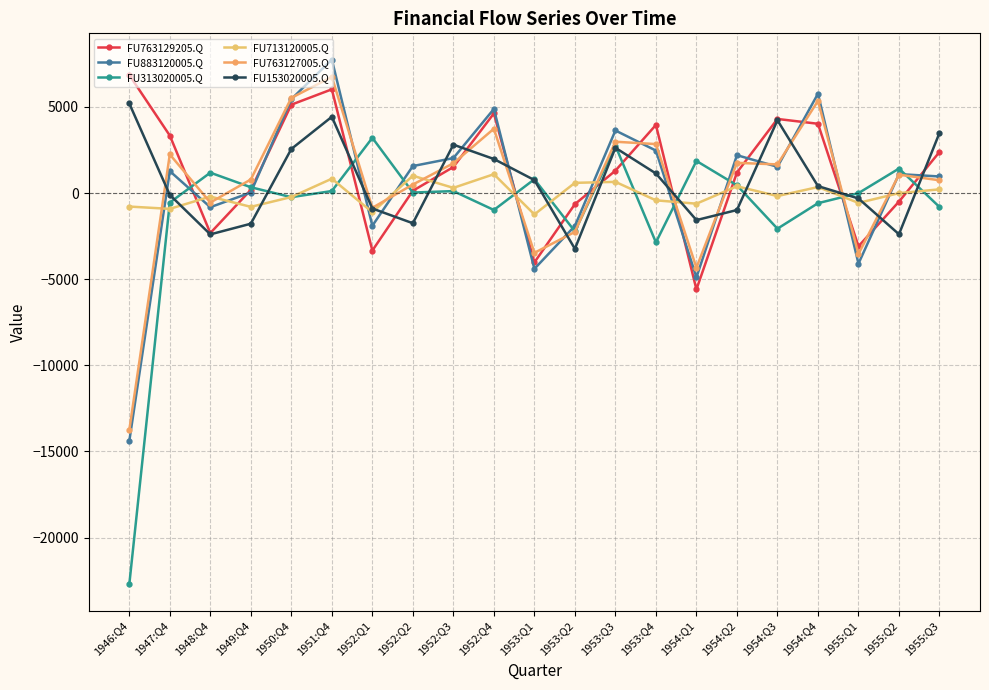

True or false: FU713120005.Q has more than 1 points higher than both neighbors.

True